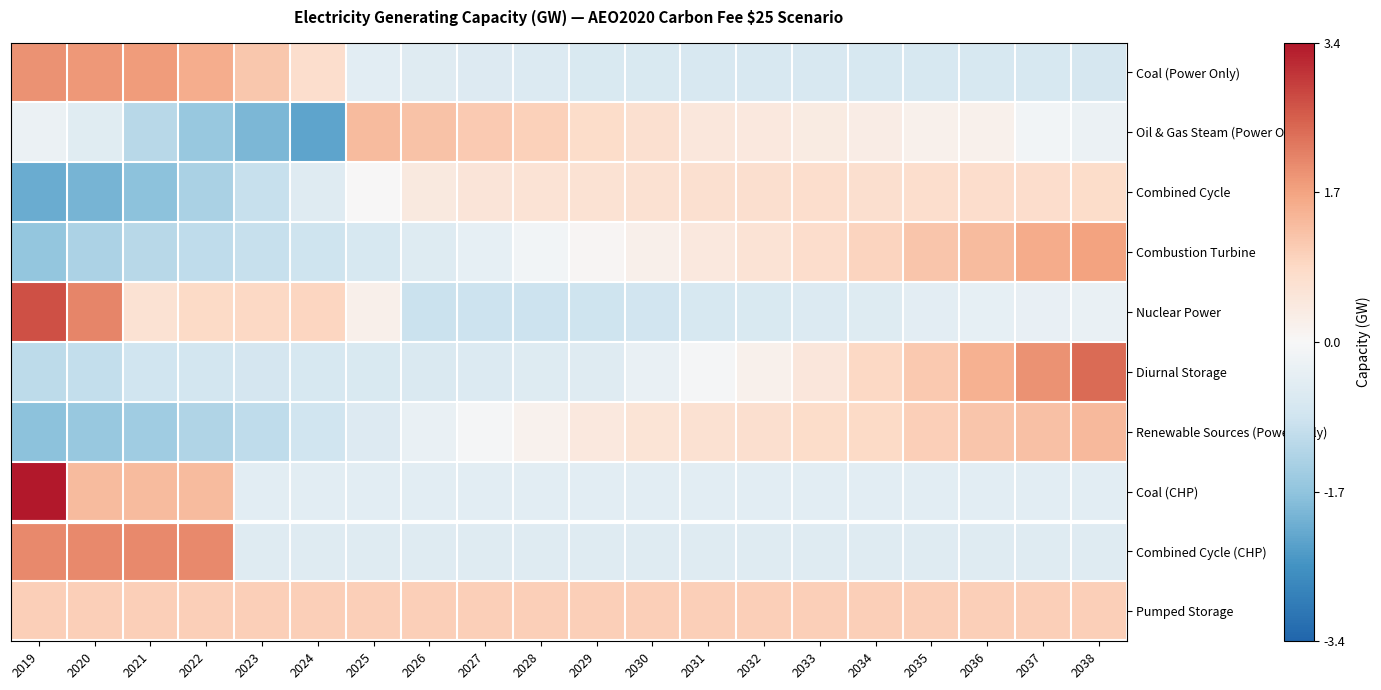

At which category does the chart reach its minimum across all series?

2024